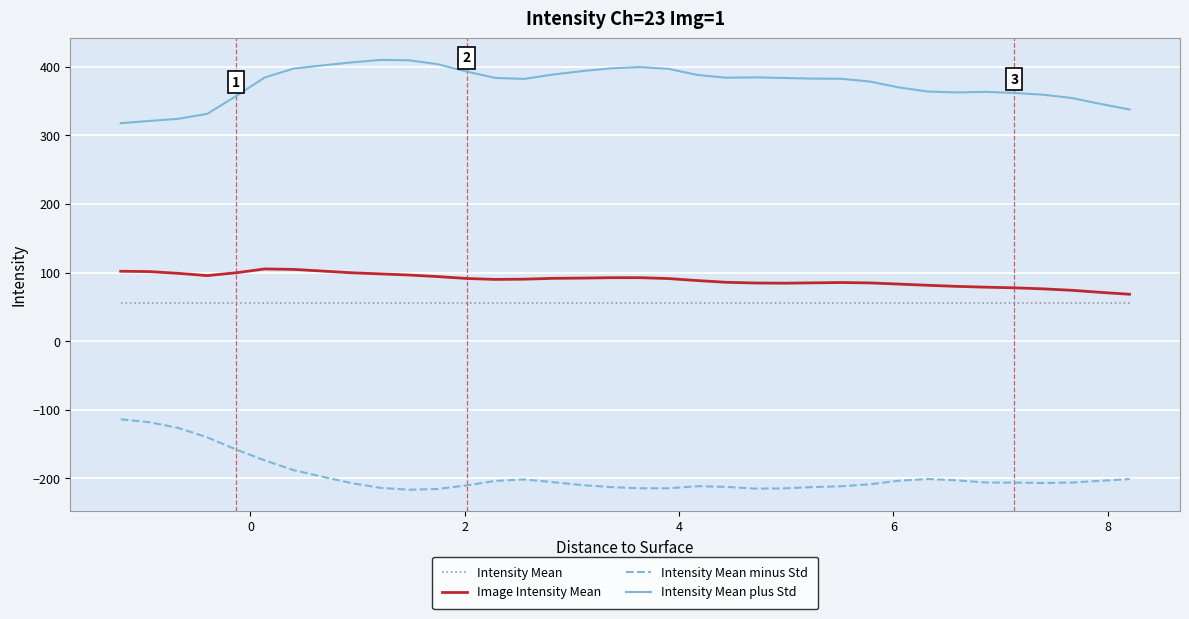

True or false: Intensity Mean and Intensity Mean minus Std cross at least once.

False